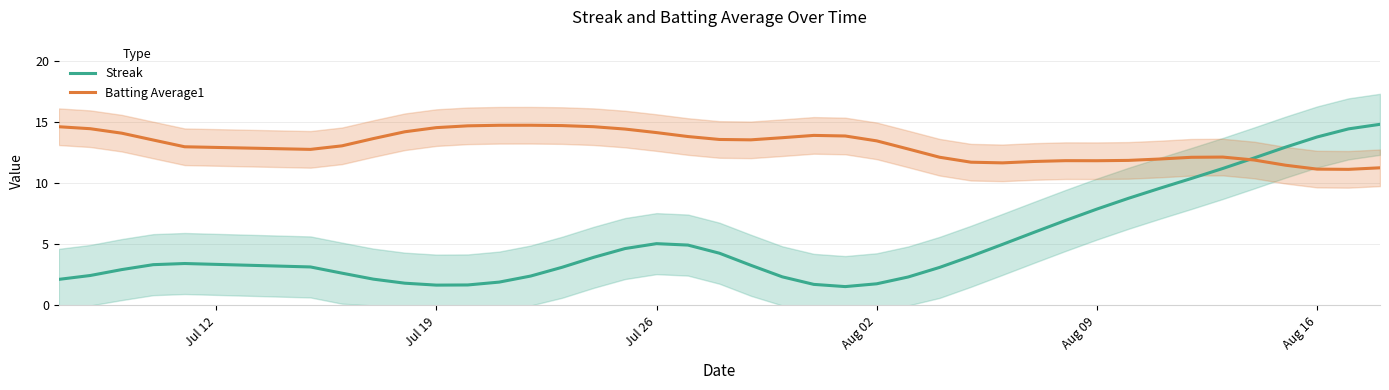

Rank the series by their maximum value, from highest to lowest.

Streak, Batting Average1